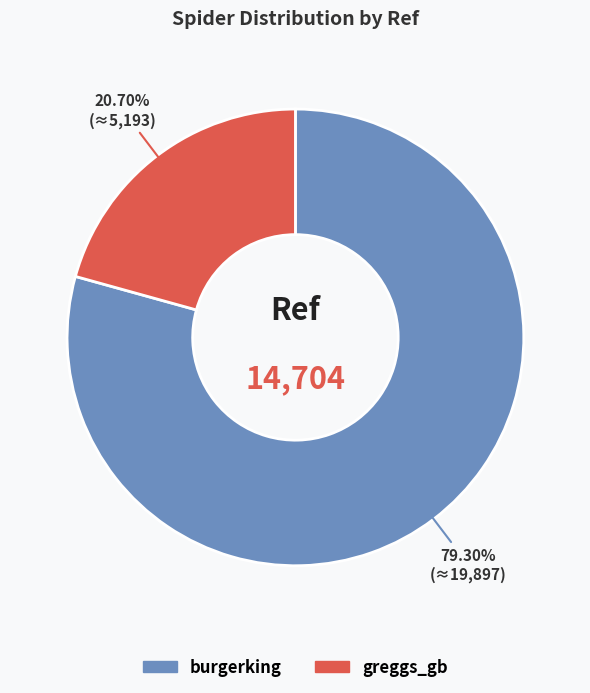

To the nearest percent, what is the average slice percentage?

50%